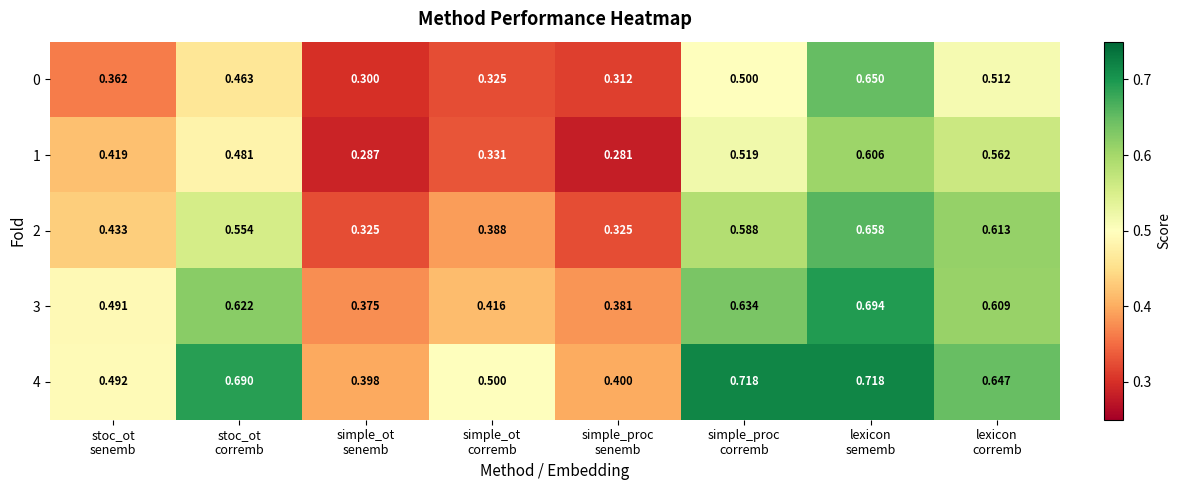

How many categories are shown in the chart?

8